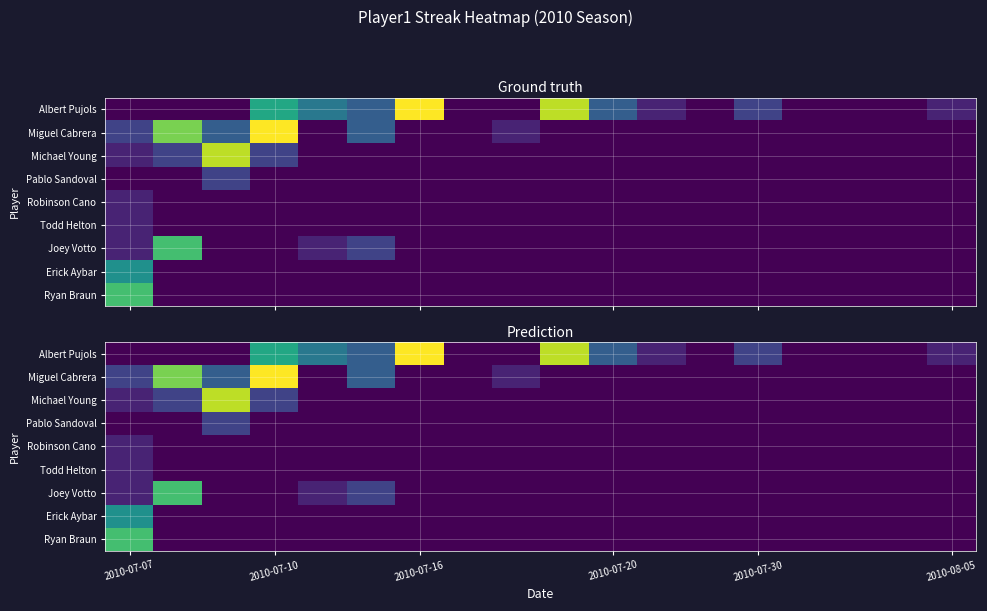

At which label is Ryan Braun closest to 7?

2010-07-07